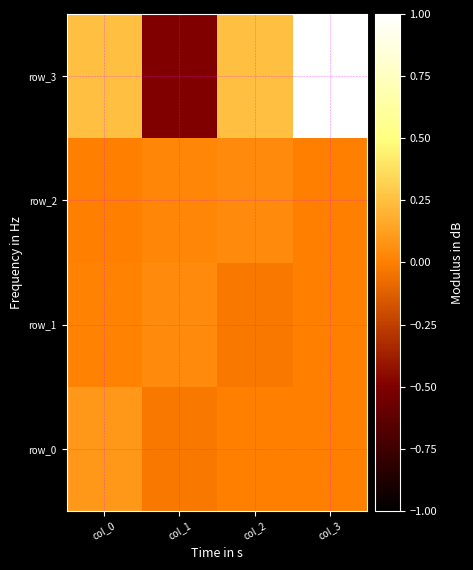

How many positive values does the row_3 series have?

3